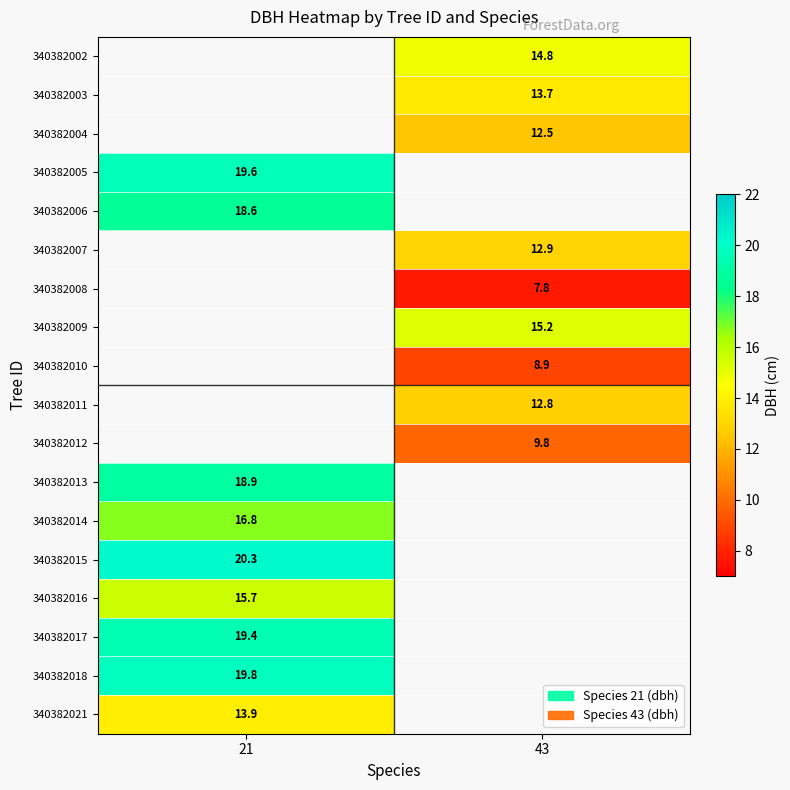

Is it true that row_6 equals 10.5 at 43?

False